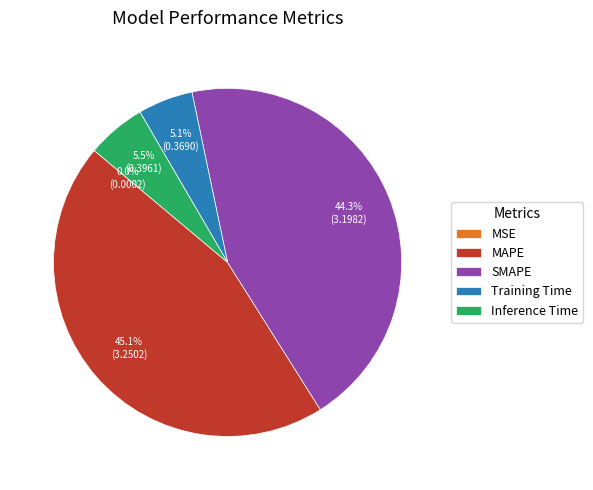

What percentage is the MAPE slice, to the nearest percent?

45%